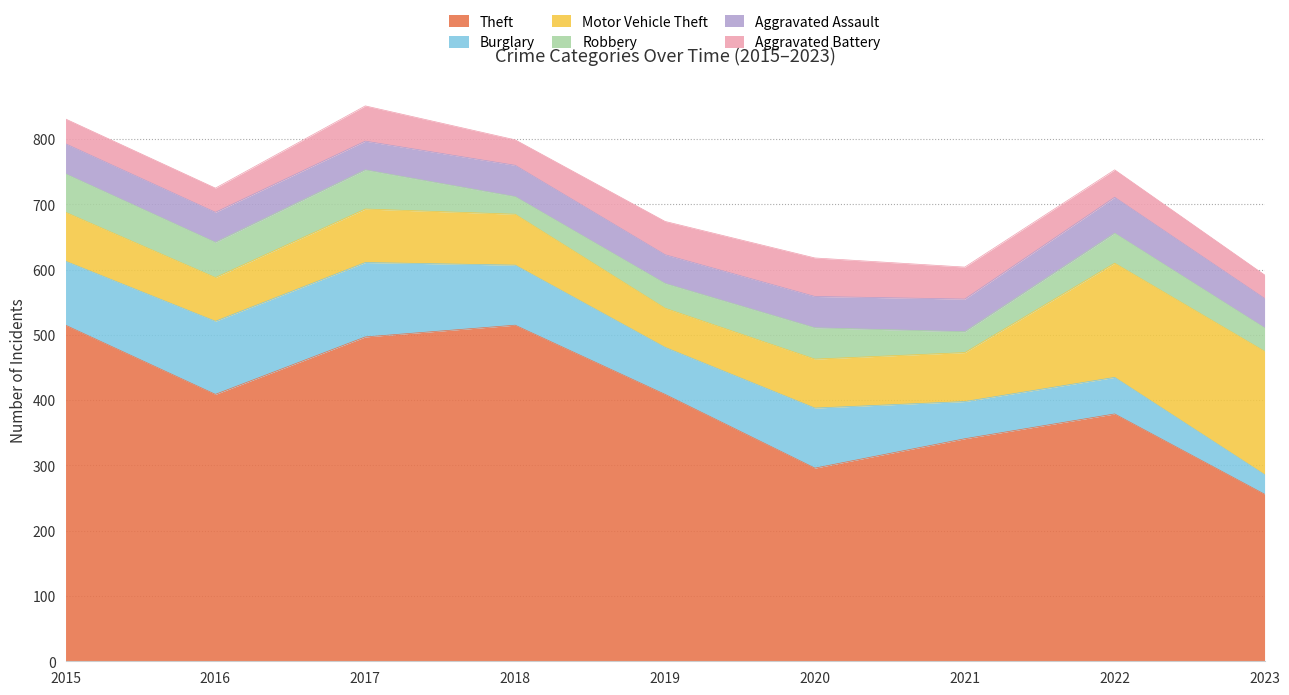

List the series in order of their peak value, highest first.

Theft, Motor Vehicle Theft, Burglary, Robbery, Aggravated Battery, Aggravated Assault